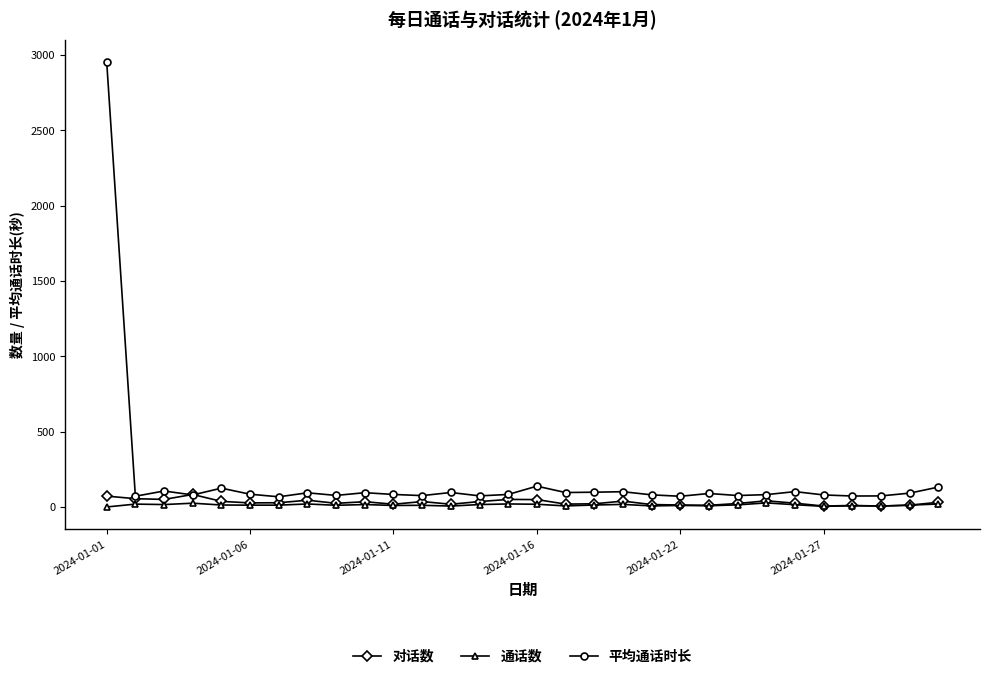

Which series has the widest spread of values?

平均通话时长